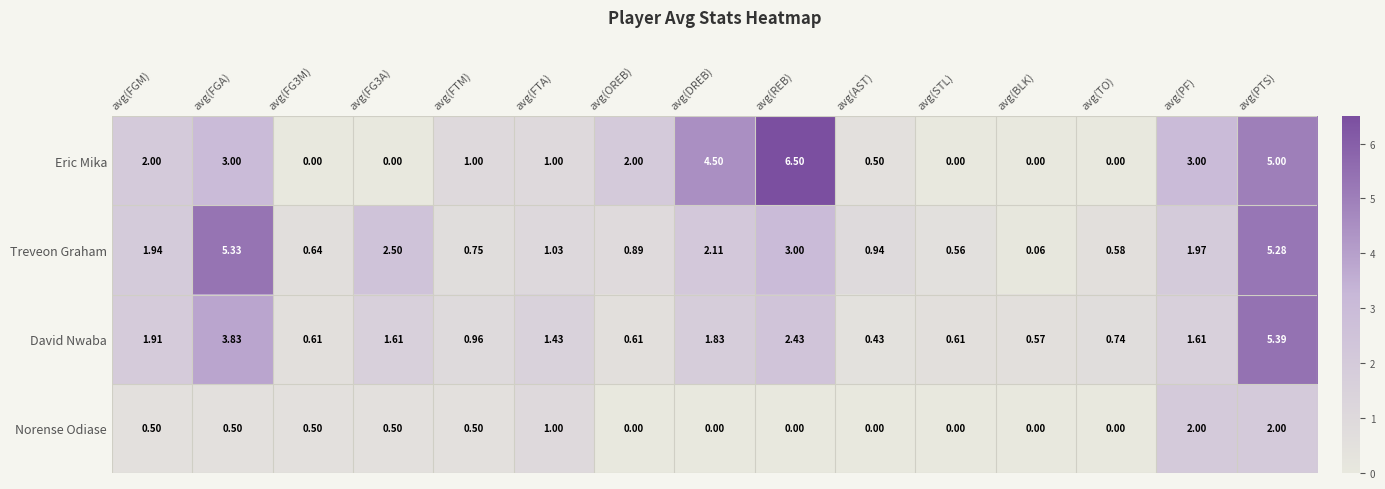

At which label does David Nwaba first exceed 1?

avg(FGM)